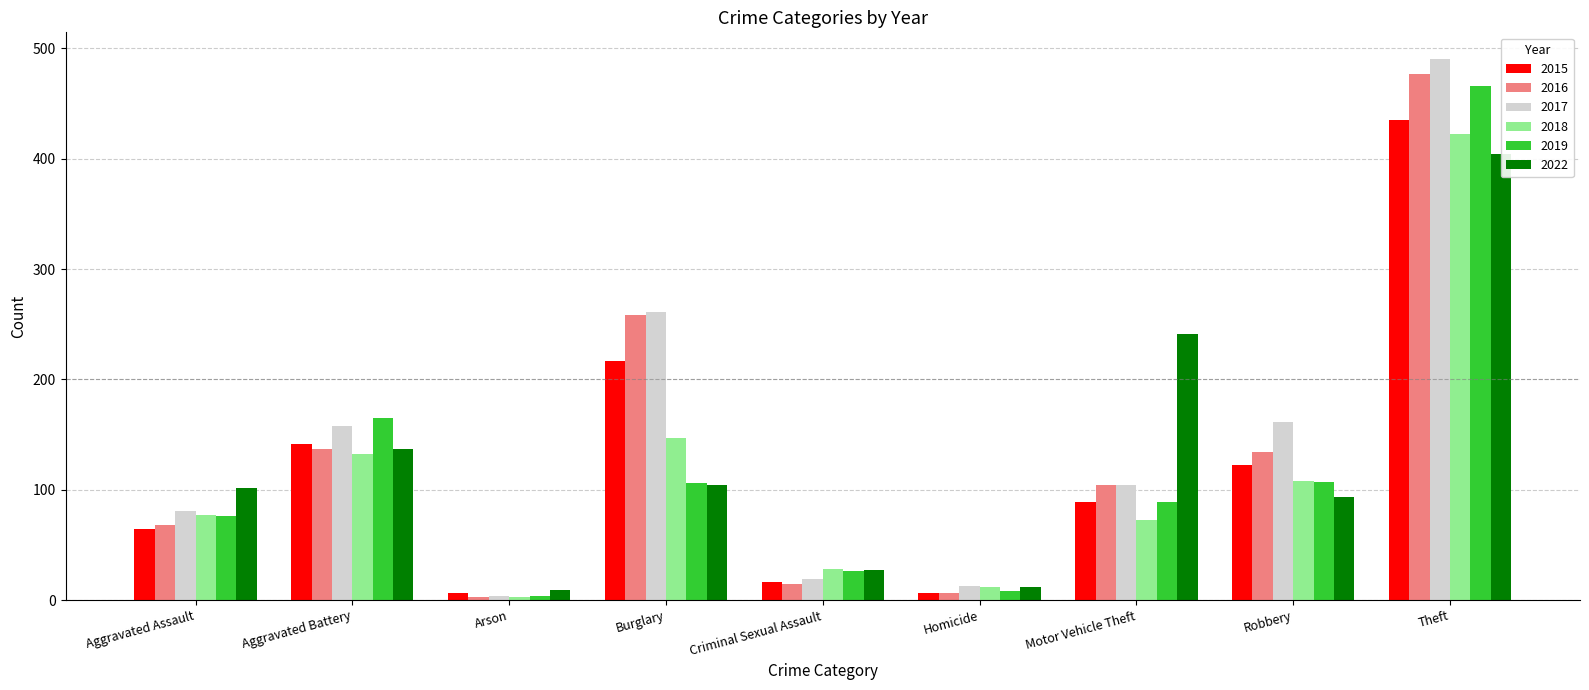

How many bars are there in each group?

6